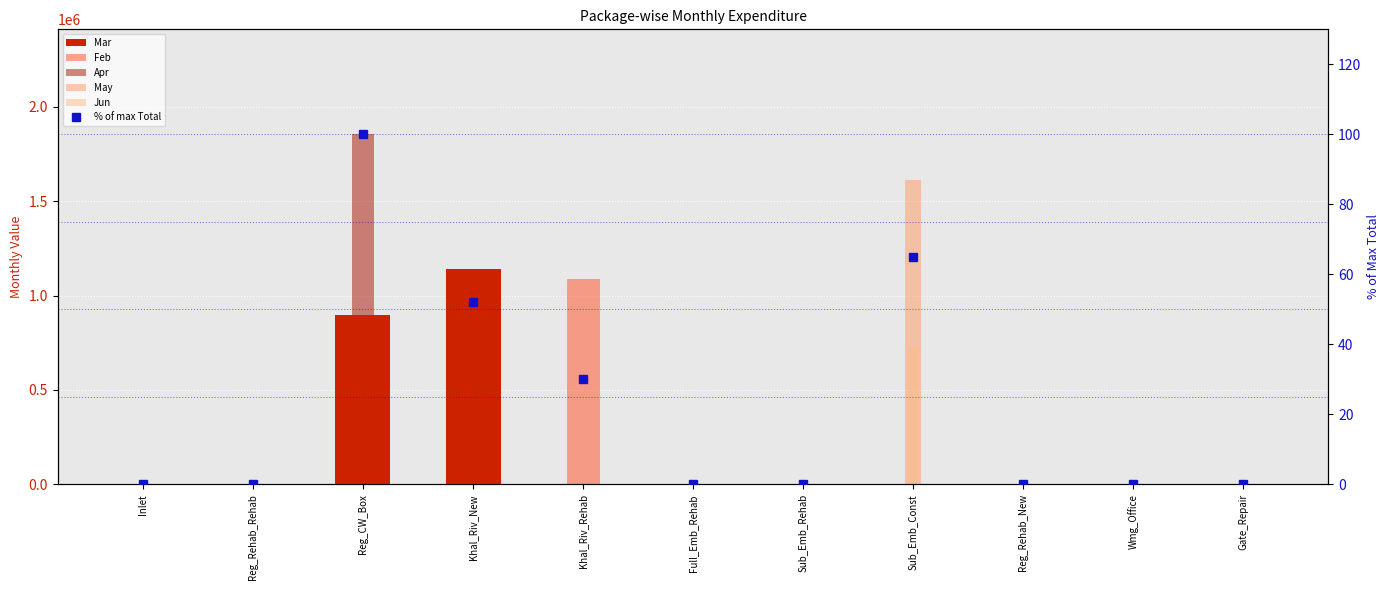

What is the label of the 3rd bar from the left?

Reg_CW_Box